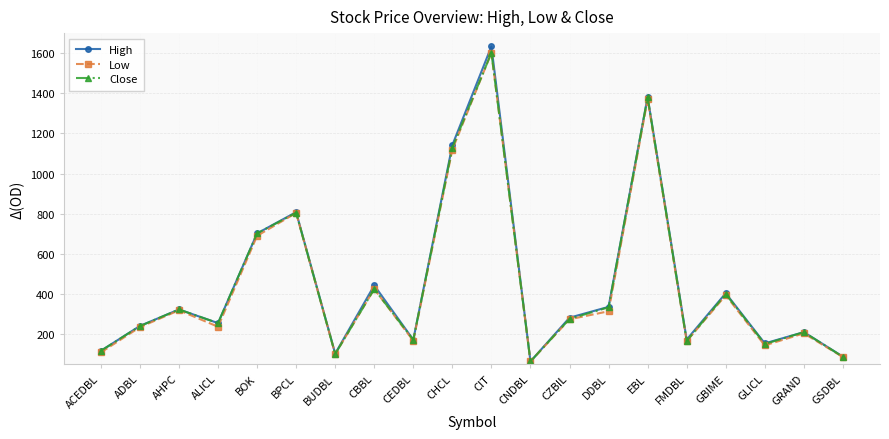

What is the label of the 14th point from the left?

DDBL